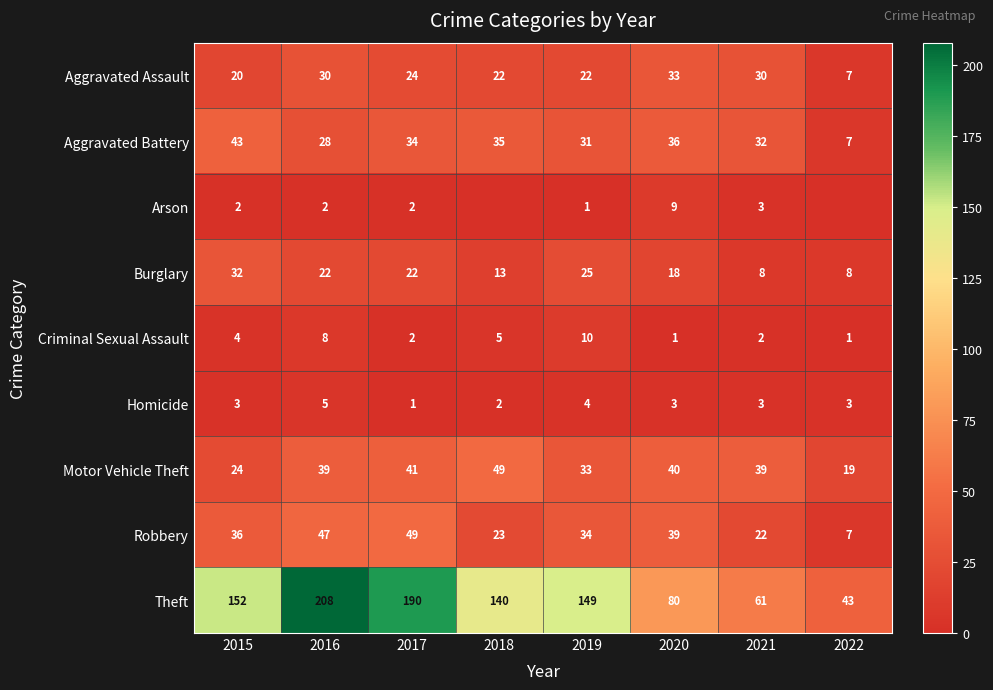

How many values in the Burglary series are below 22?

4